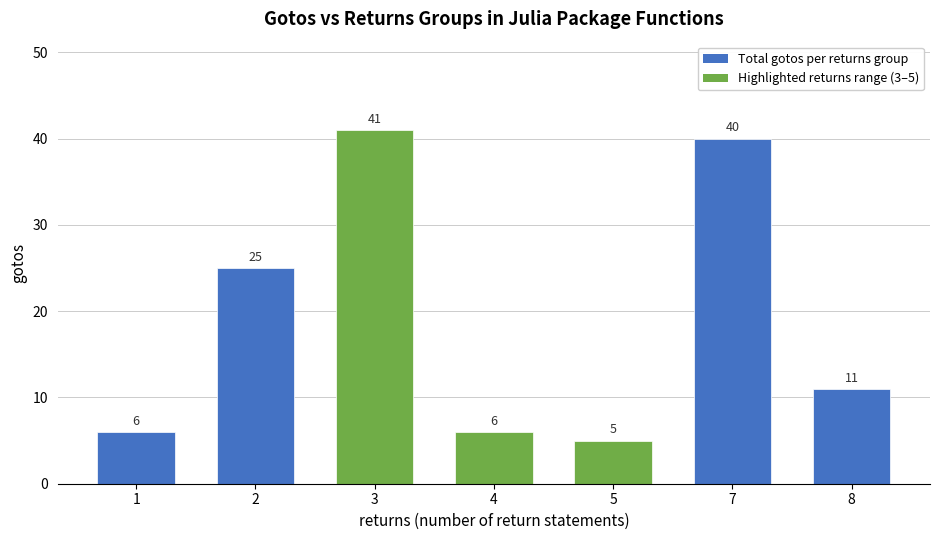

What is the value of the 5th bar from the left?

5